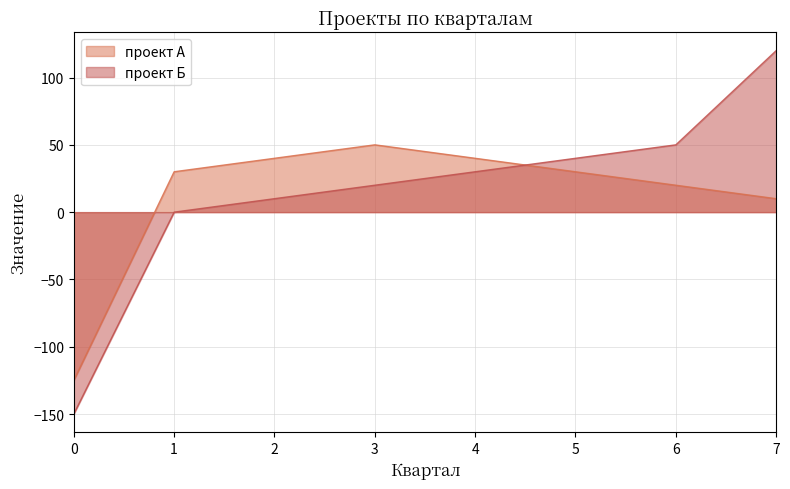

At 1, list the series in order from smallest to largest.

проект Б, проект А